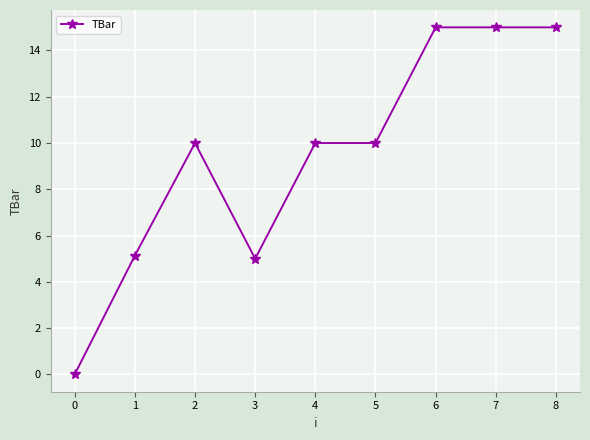

What is the difference between the values at 7 and 2?

5.0